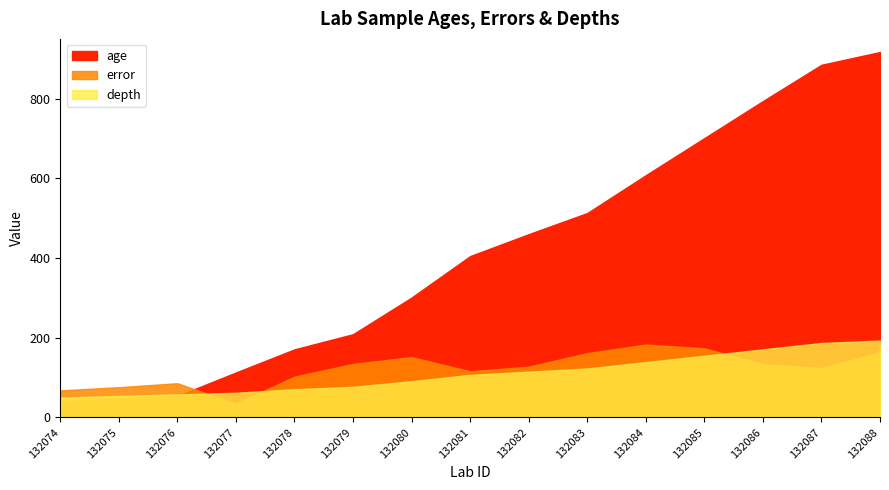

What is the difference between the second highest and second lowest values in the age series?

838.0